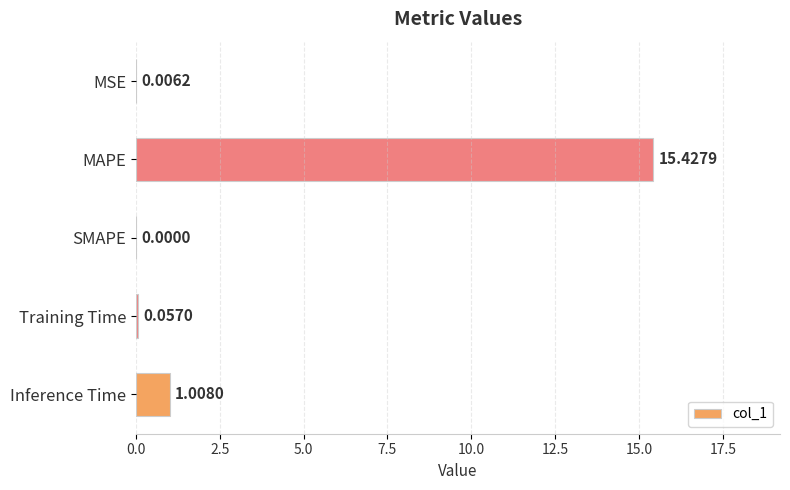

Where is the data nearest to the value 7?

Inference Time